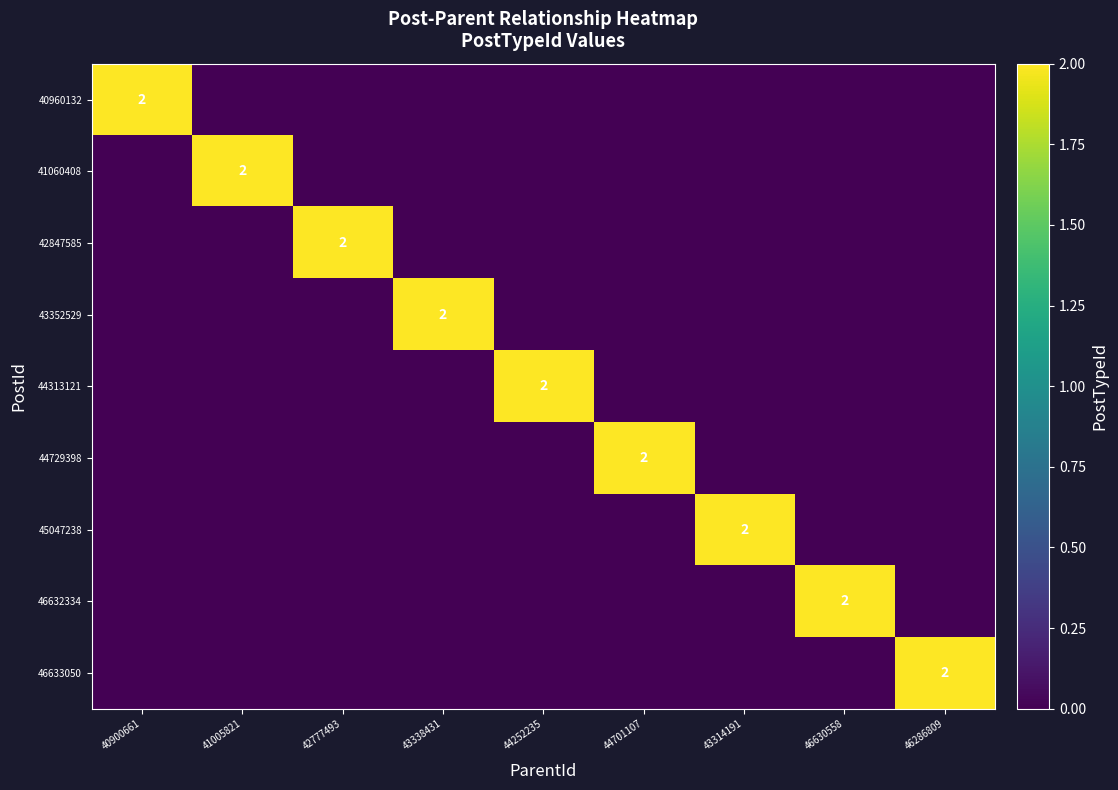

Is it true that 41060408 equals 1 at 41005821?

False